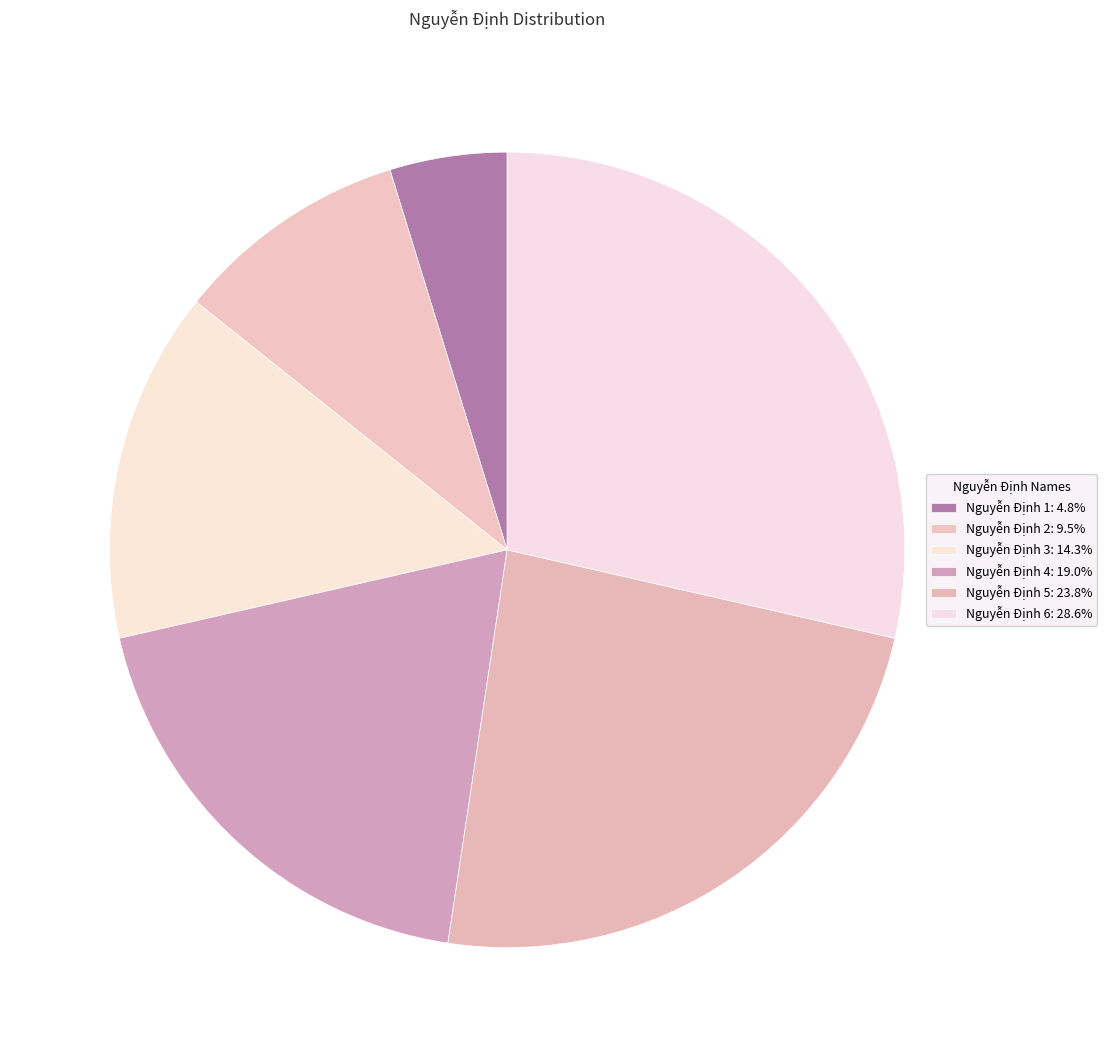

To the nearest percent, what portion does Nguyễn Định 2 represent?

10%